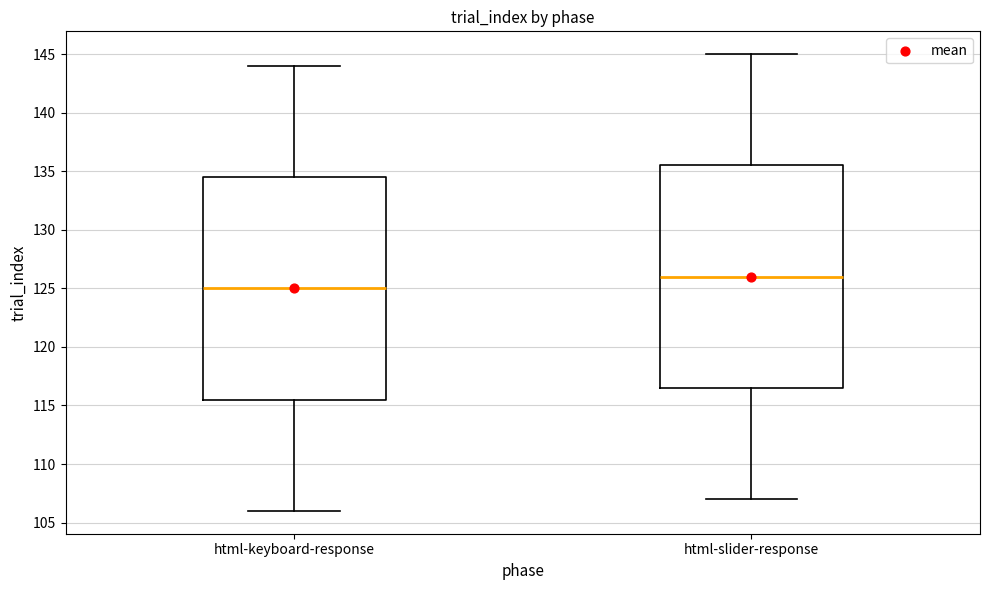

Reading left to right, read every box against the y-axis: the position of its median line, the range the box covers, and the ends of its whiskers. The values are not printed on the chart, so give them approximately, as read against the axis.

html-keyboard-response: median 125.0, box 115.5 to 134.5, whiskers 106.0 to 144.0
html-slider-response: median 126.0, box 116.5 to 135.5, whiskers 107.0 to 145.0